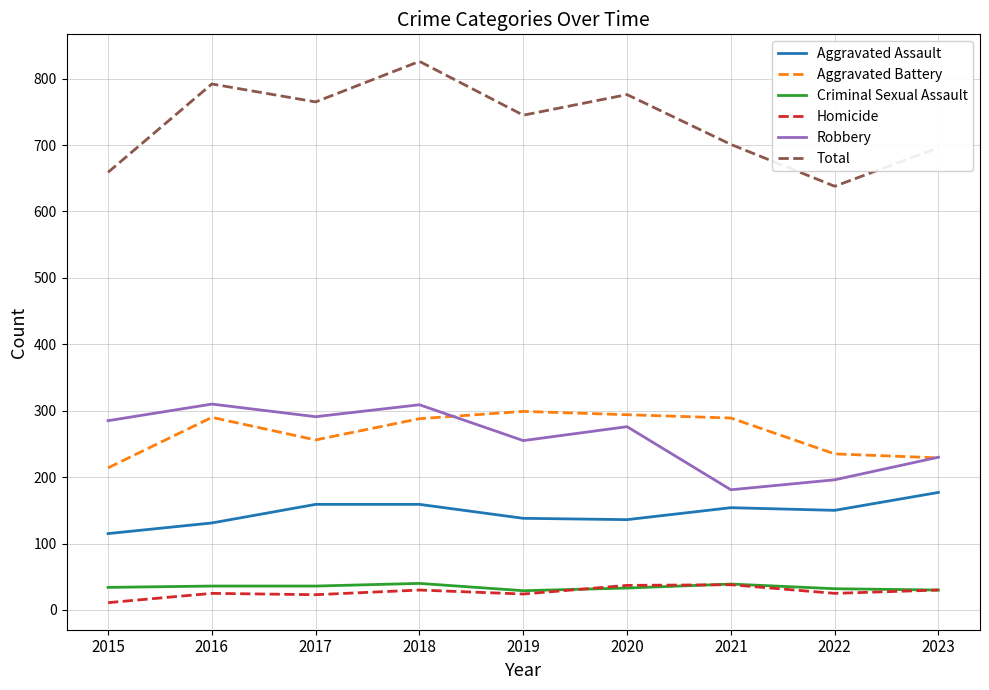

The Aggravated Battery series shows 290 at 2016. True or false?

True